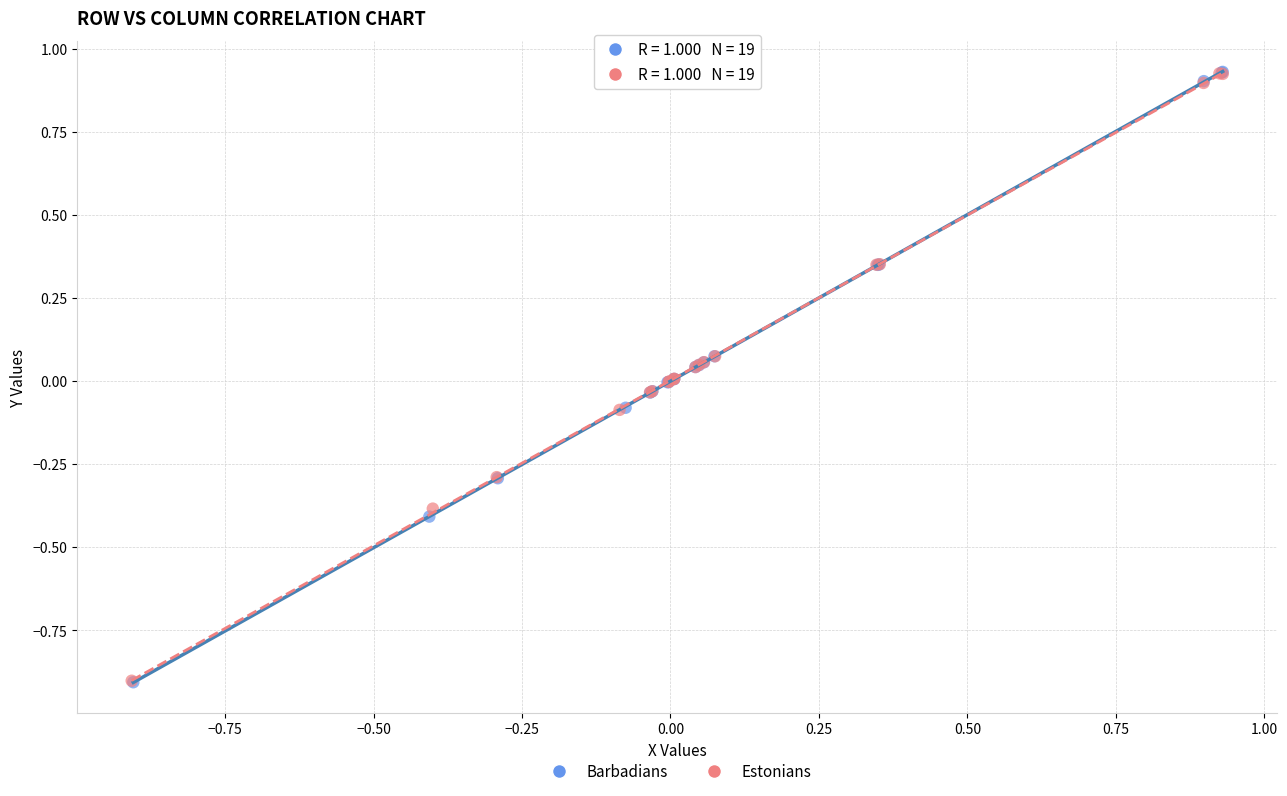

What are all the series names shown in the legend?

Barbadians, Estonians